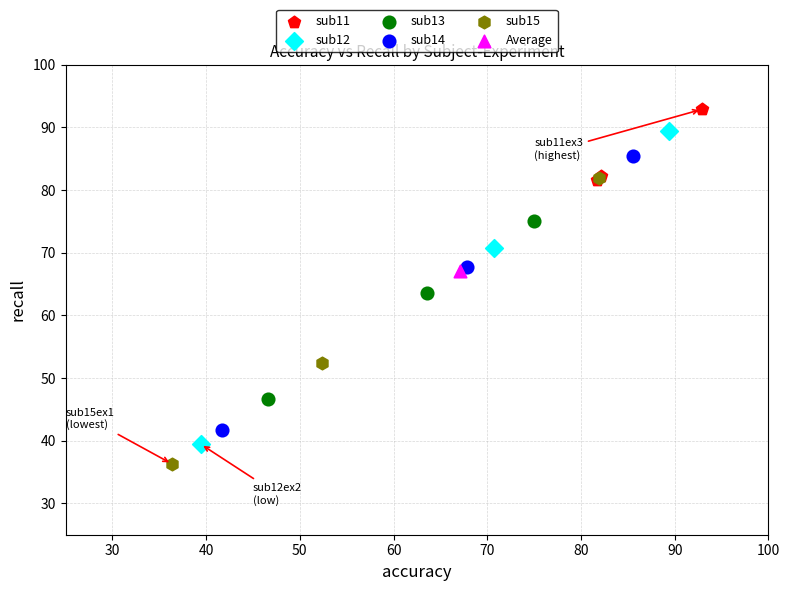

Which series contains the lowest Y value?

sub15